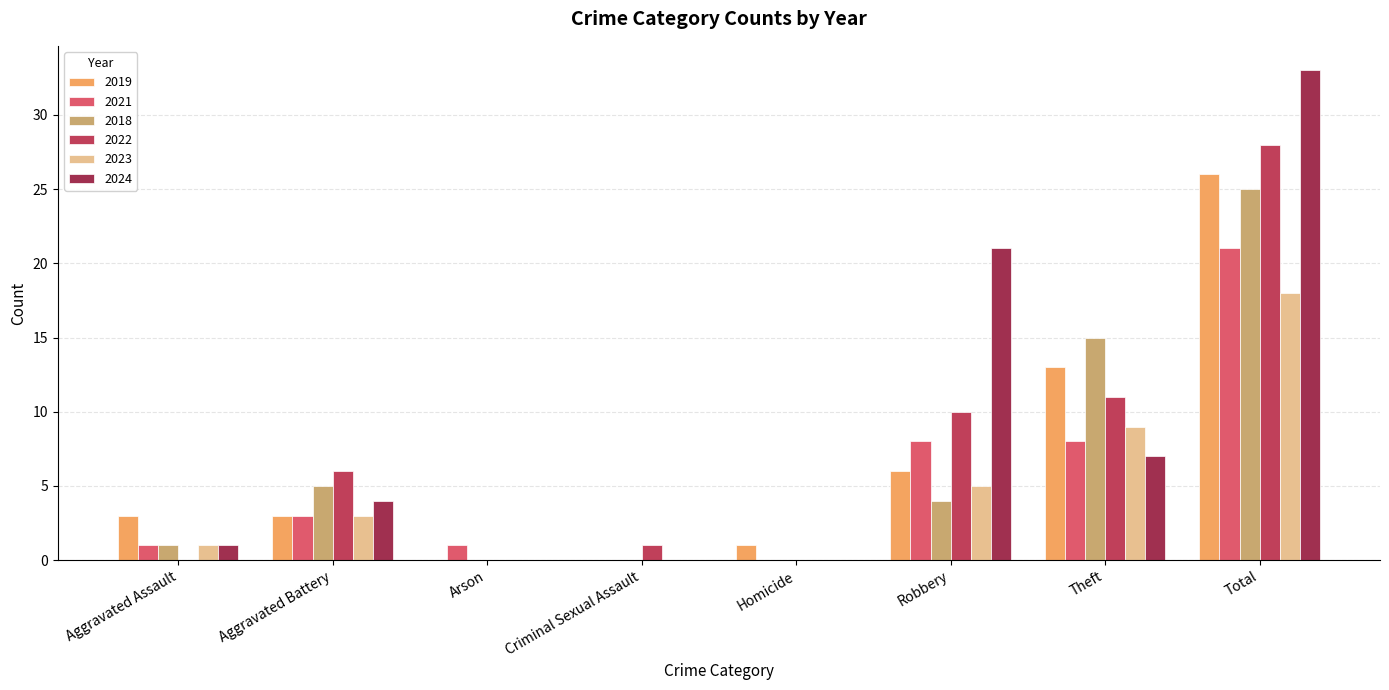

List the labels in order of 2021 value, largest first.

Total, Robbery, Theft, Aggravated Battery, Aggravated Assault, Arson, Criminal Sexual Assault, Homicide